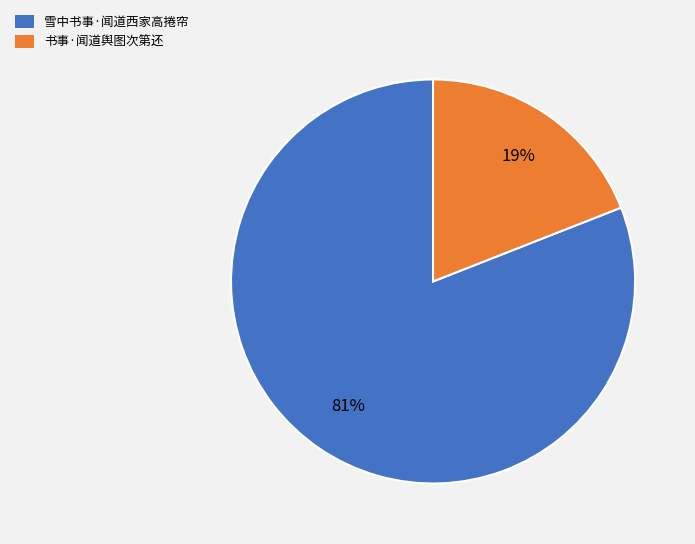

How many slices are in this pie chart?

2